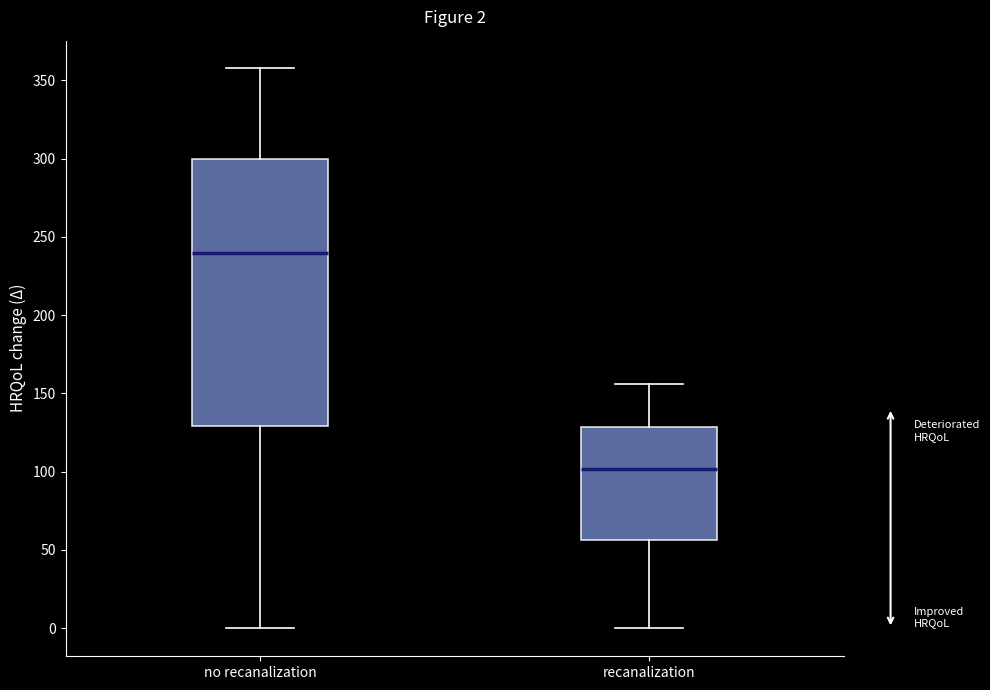

Which box's median line is the lowest?

recanalization